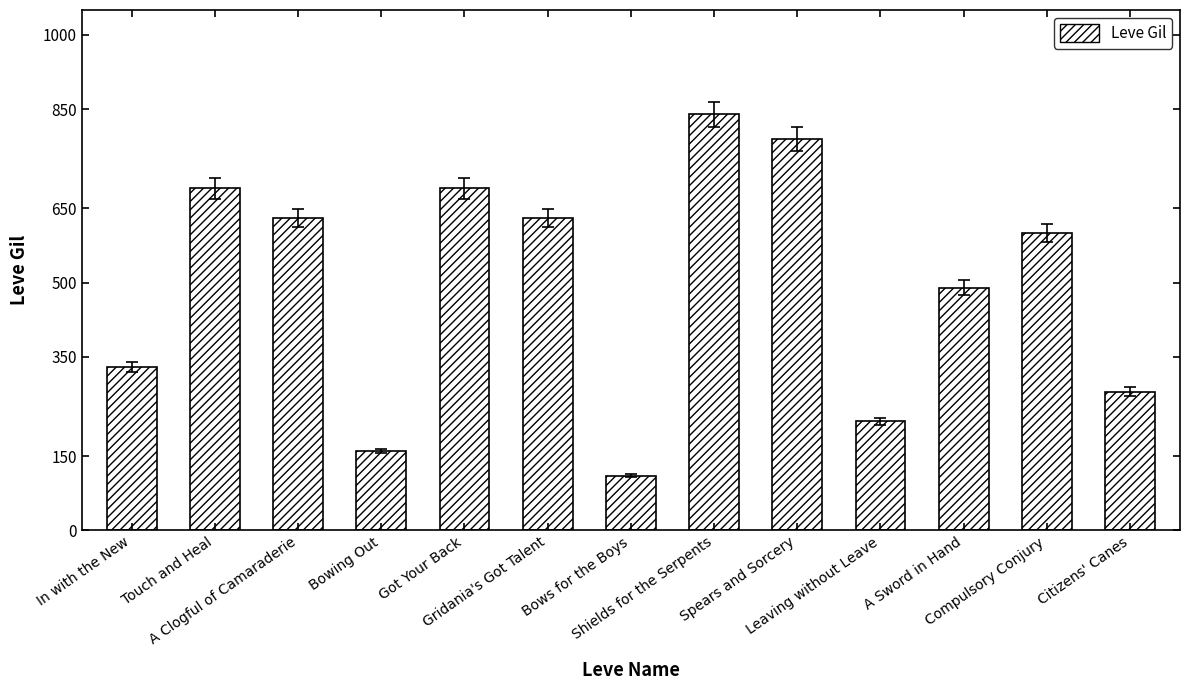

At which label is the value closest to 475?

A Sword in Hand